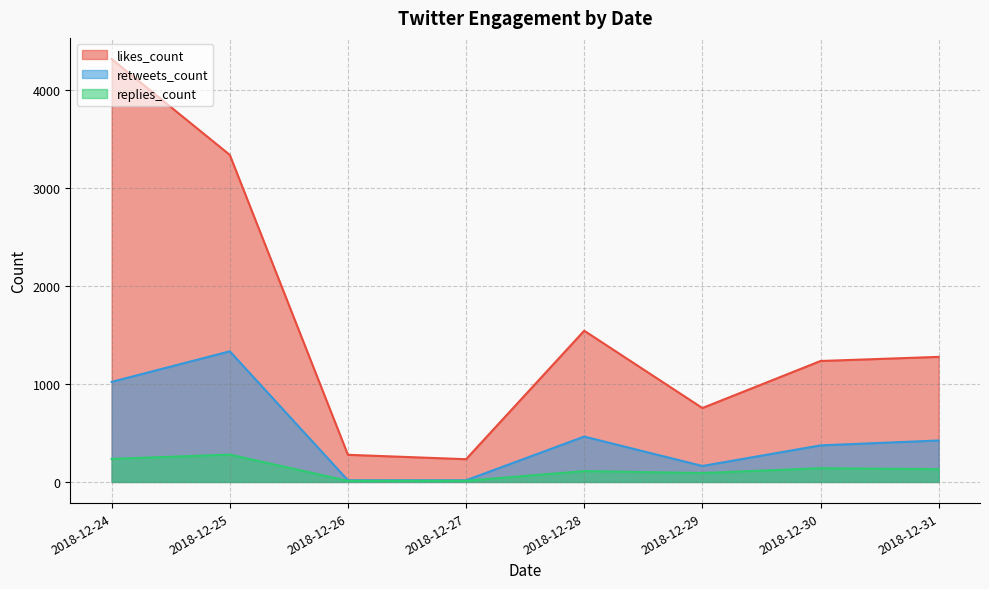

Which series has the largest total across all categories?

likes_count